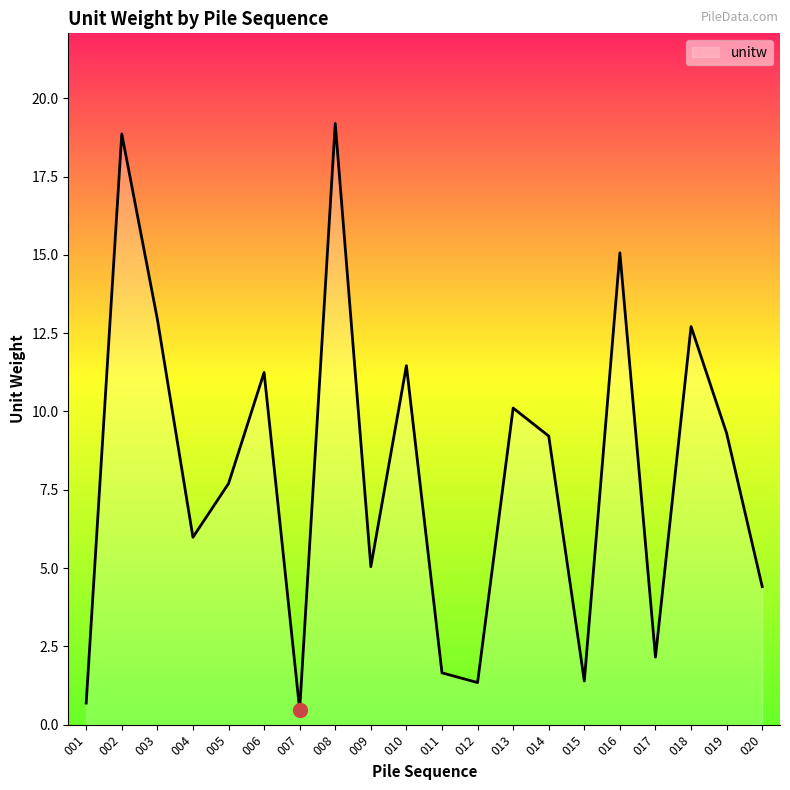

What is the difference between the values at 004 and 008?

13.2